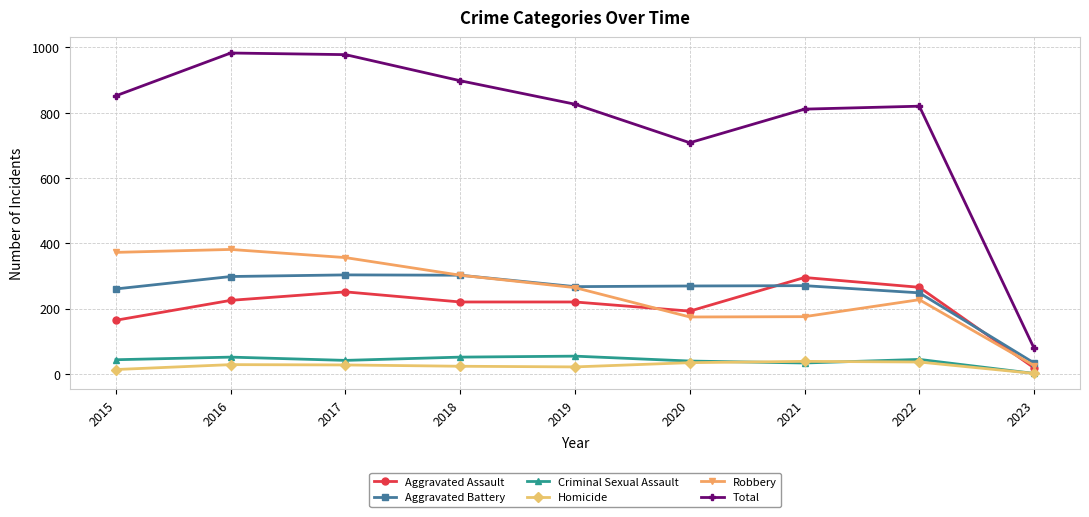

Is the value of Aggravated Battery at 2021 greater than the value of Robbery at 2022?

Yes